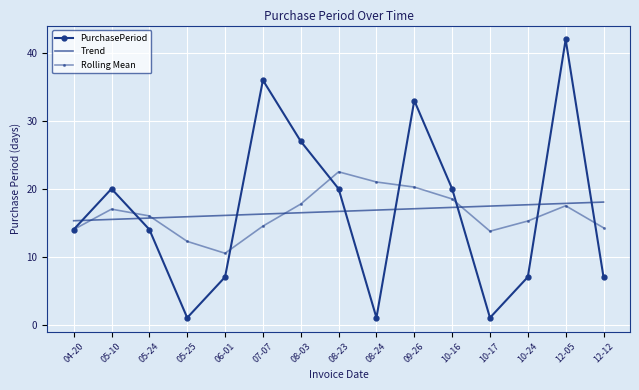

After their last crossing, which series has the higher values: Trend or Rolling Mean?

Trend